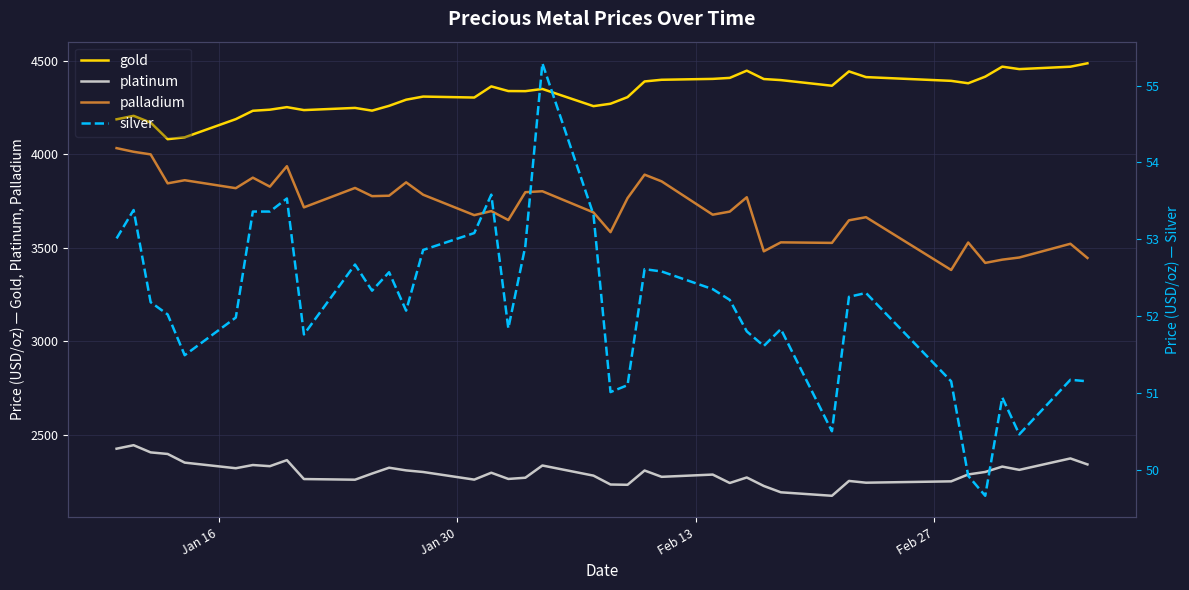

How many interior local peaks does the gold series have?

9